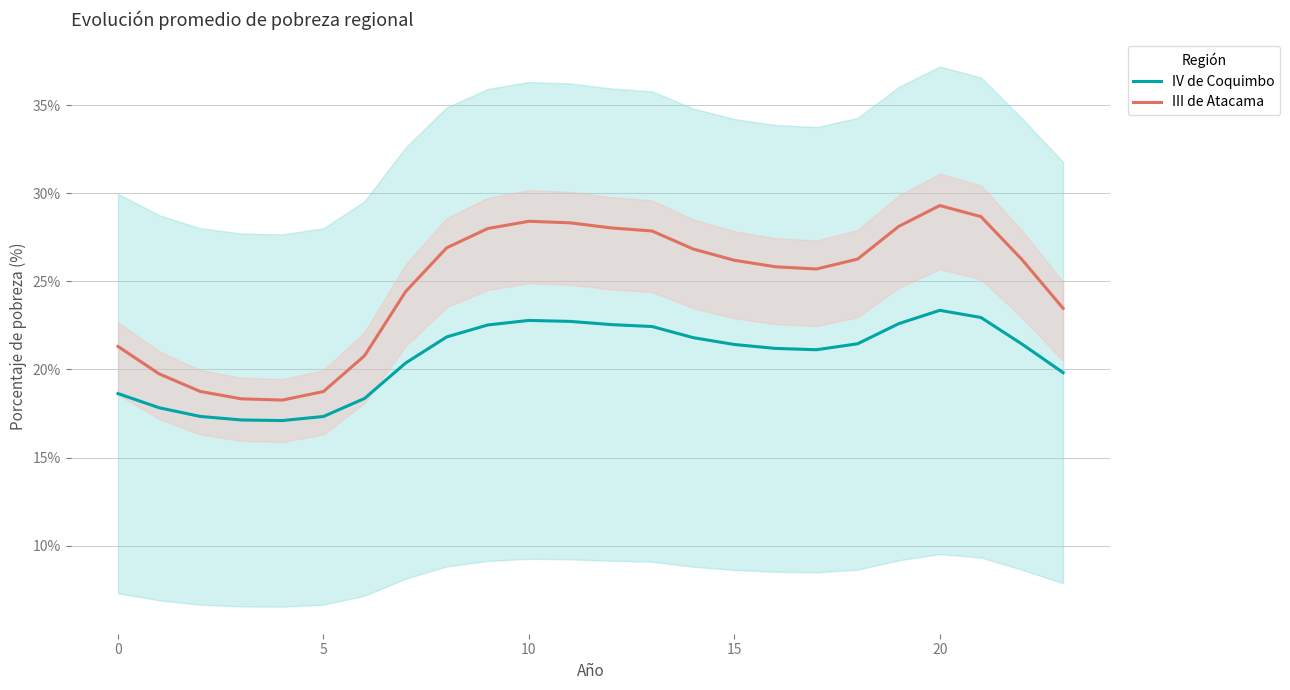

What are all the series names shown in the legend?

IV de Coquimbo, III de Atacama